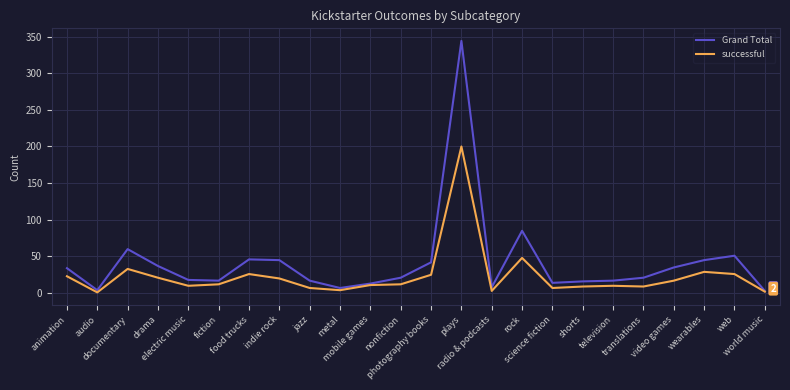

Which series has the largest range (max minus min)?

Grand Total